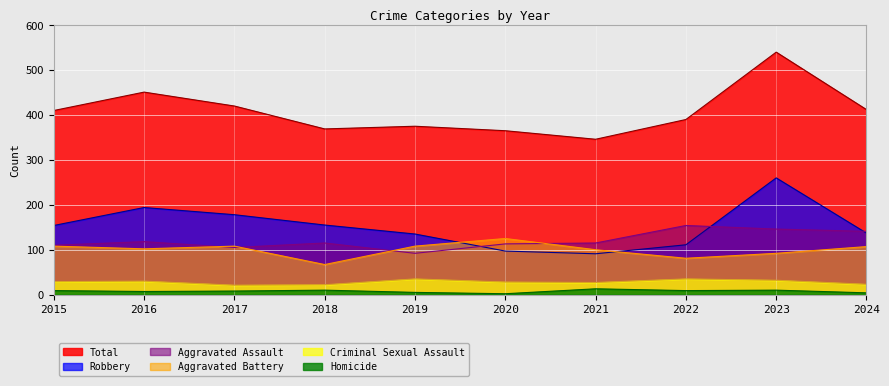

Reading left to right, transcribe all the data shown in this chart.

Aggravated Assault: 110	118	105	115	92	113	115	154	146	141
Aggravated Battery: 108	102	108	67	108	125	100	81	92	107
Criminal Sexual Assault: 29	30	21	22	35	28	27	35	32	23
Homicide: 9	7	8	10	5	2	13	9	10	4
Robbery: 154	194	178	155	135	97	91	111	260	137
Total: 410	451	420	369	375	365	346	390	540	412